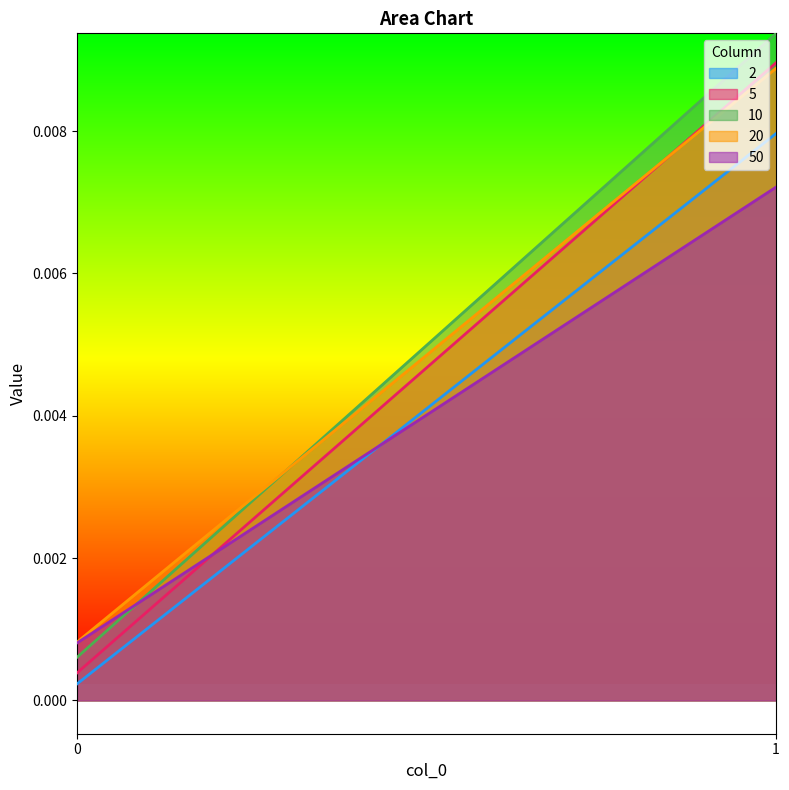

True or false: 2 has a value of 0.0 at 0.

False